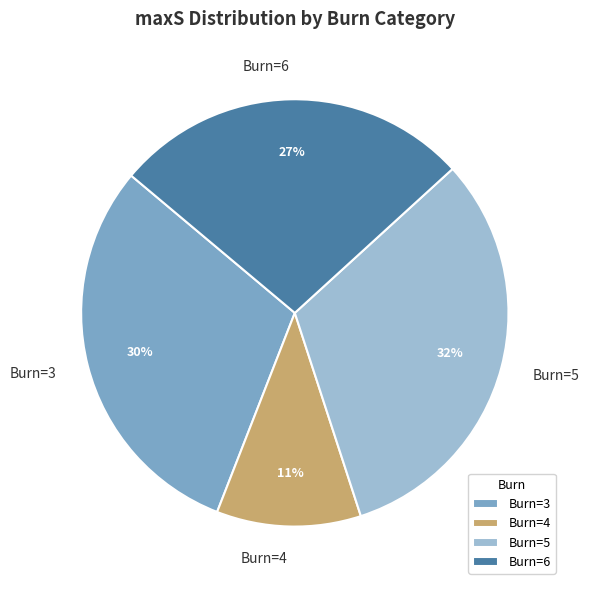

To the nearest percent, what is the average slice percentage?

25%